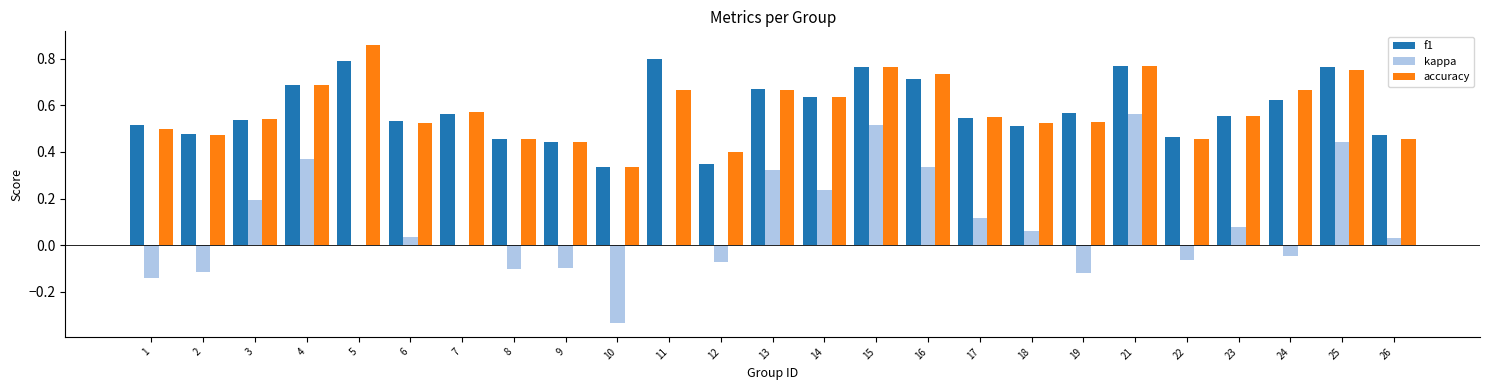

At which category is the sum across all series the highest?

21